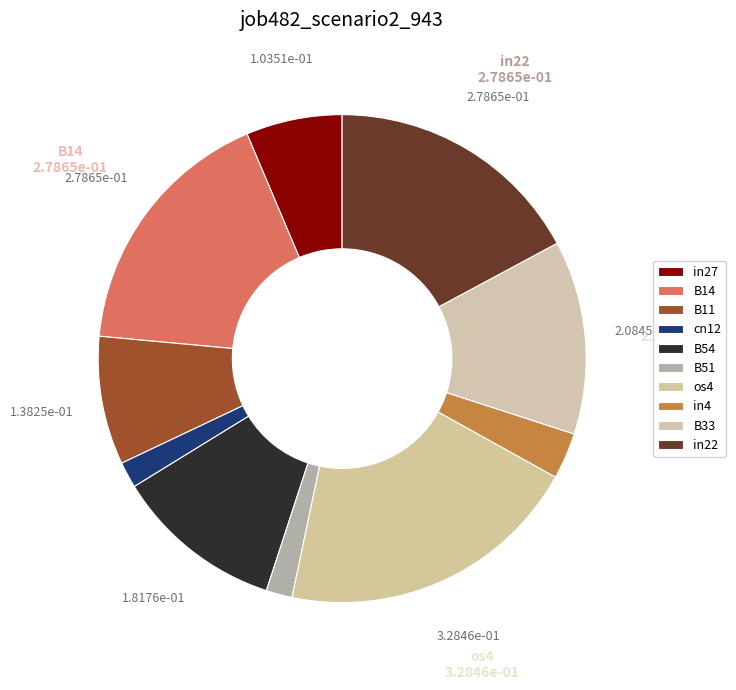

How many segments does this pie chart have?

10